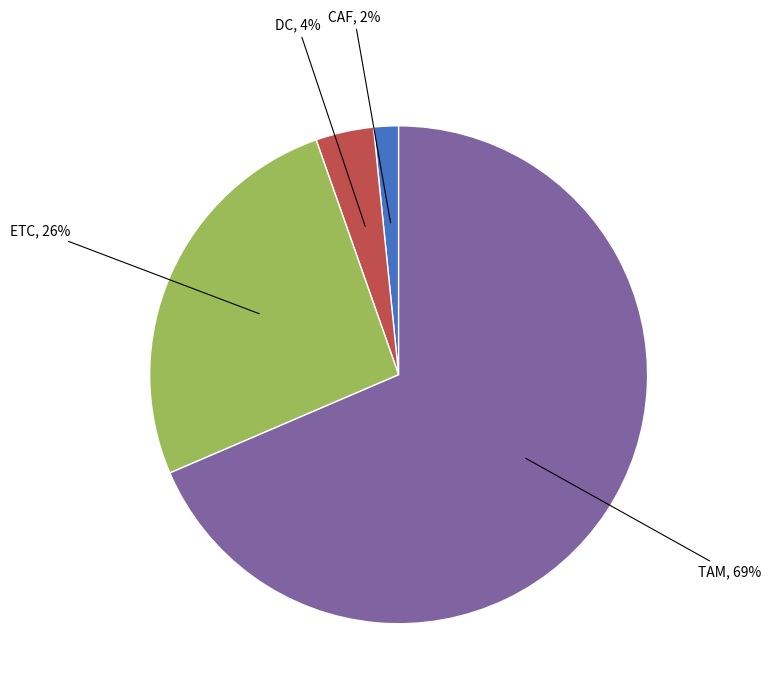

How many segments does this pie chart have?

4